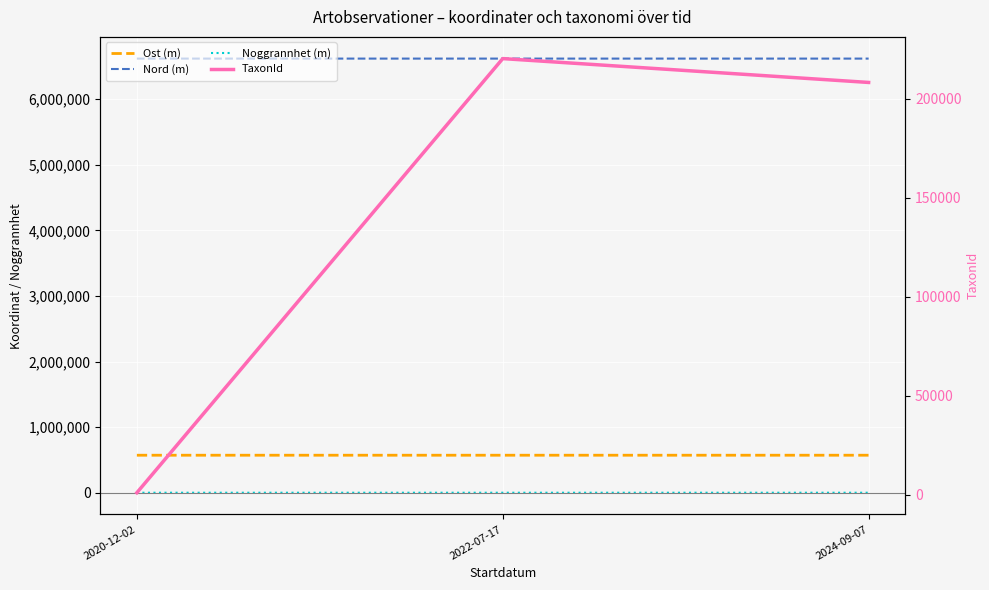

What are all the series names shown in the legend?

Ost (m), Nord (m), Noggrannhet (m), TaxonId